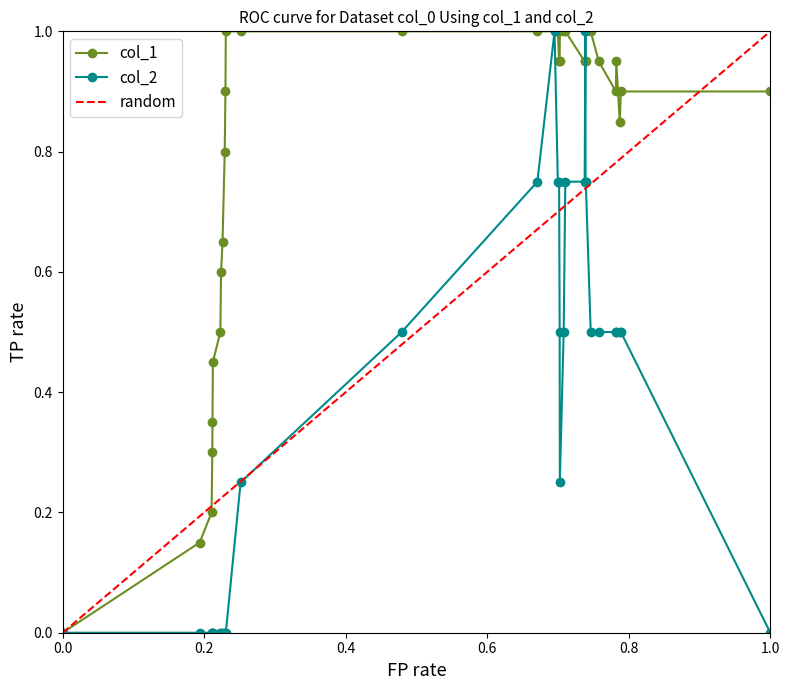

True or false: col_2 and col_1 intersect in this chart.

True